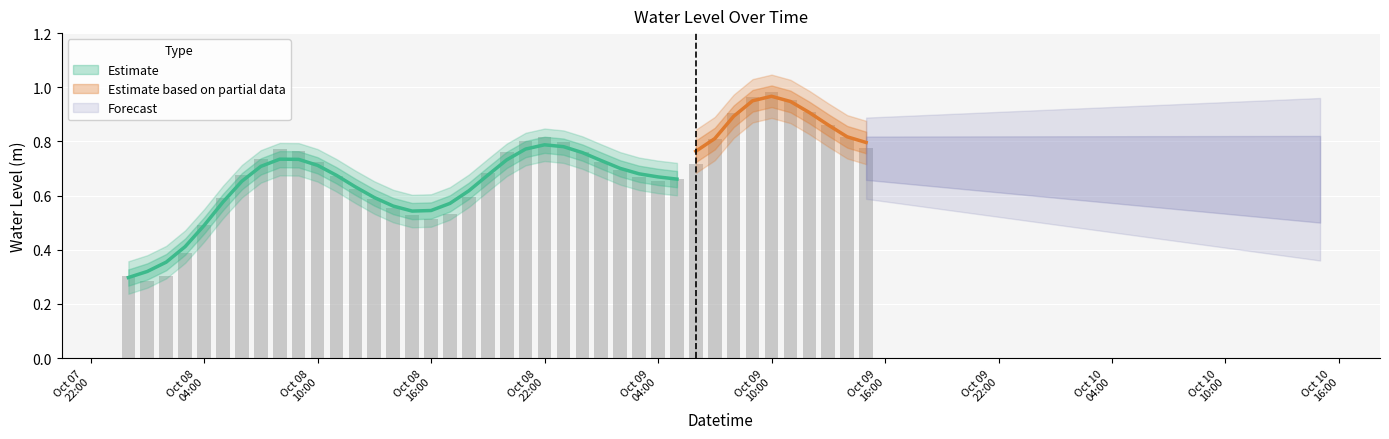

Does the chart contain any negative values?

No